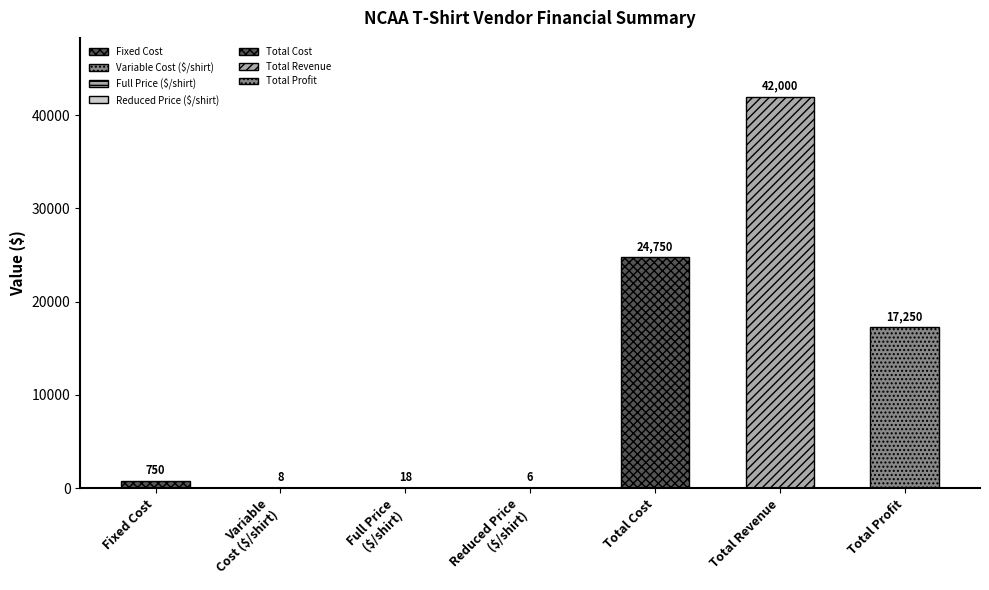

The chart shows a value of 18 at Full Price. True or false?

True